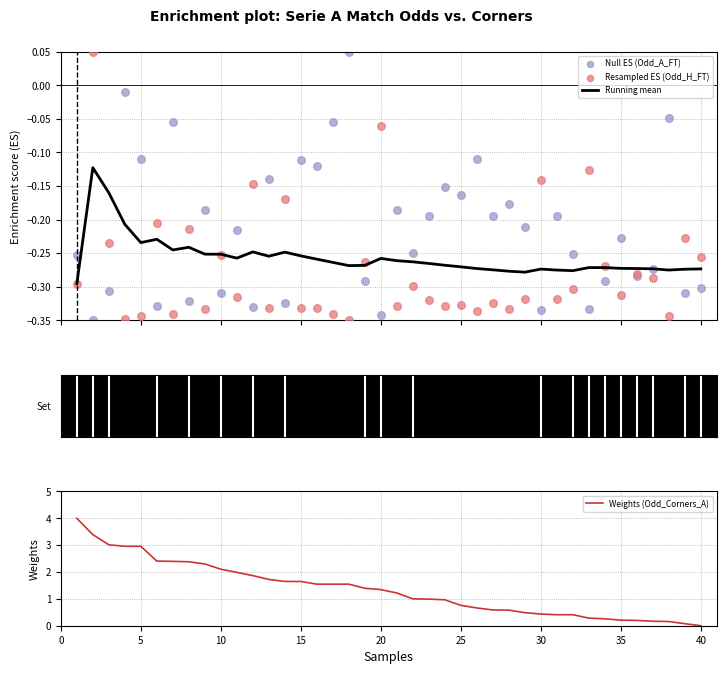

Is the value of Running mean at 11 greater than the value of Resampled ES (Odd_H_FT) at 35?

No